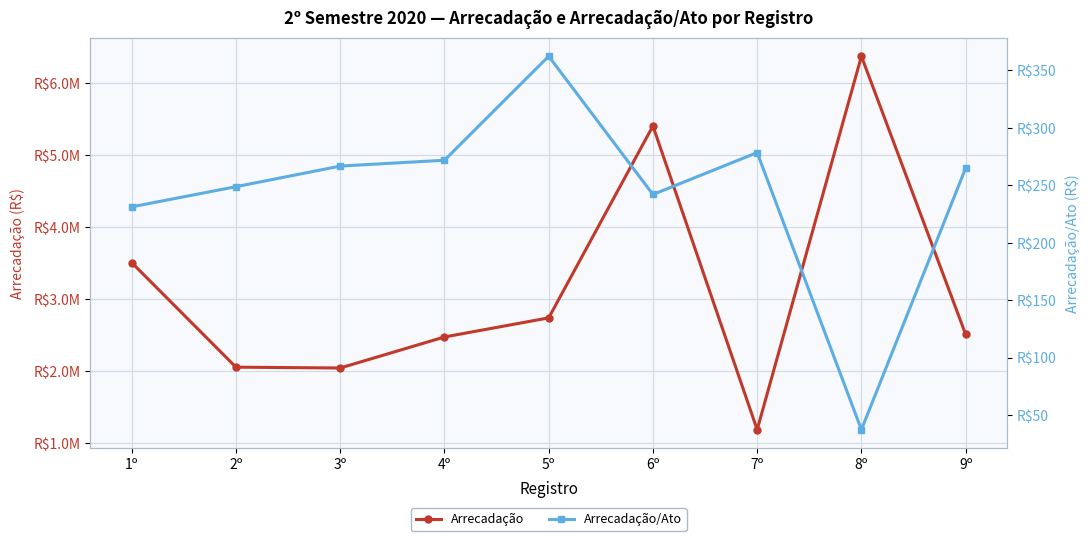

What is the sum of all Arrecadação values?

28264277.2